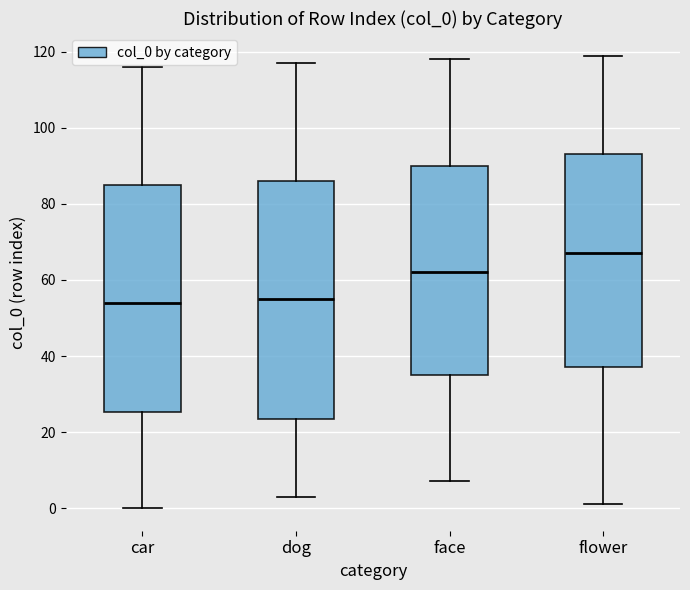

Where is the lower edge of the box for dog on the y-axis? The values are not printed on the chart, so give them approximately, as read against the axis.

24